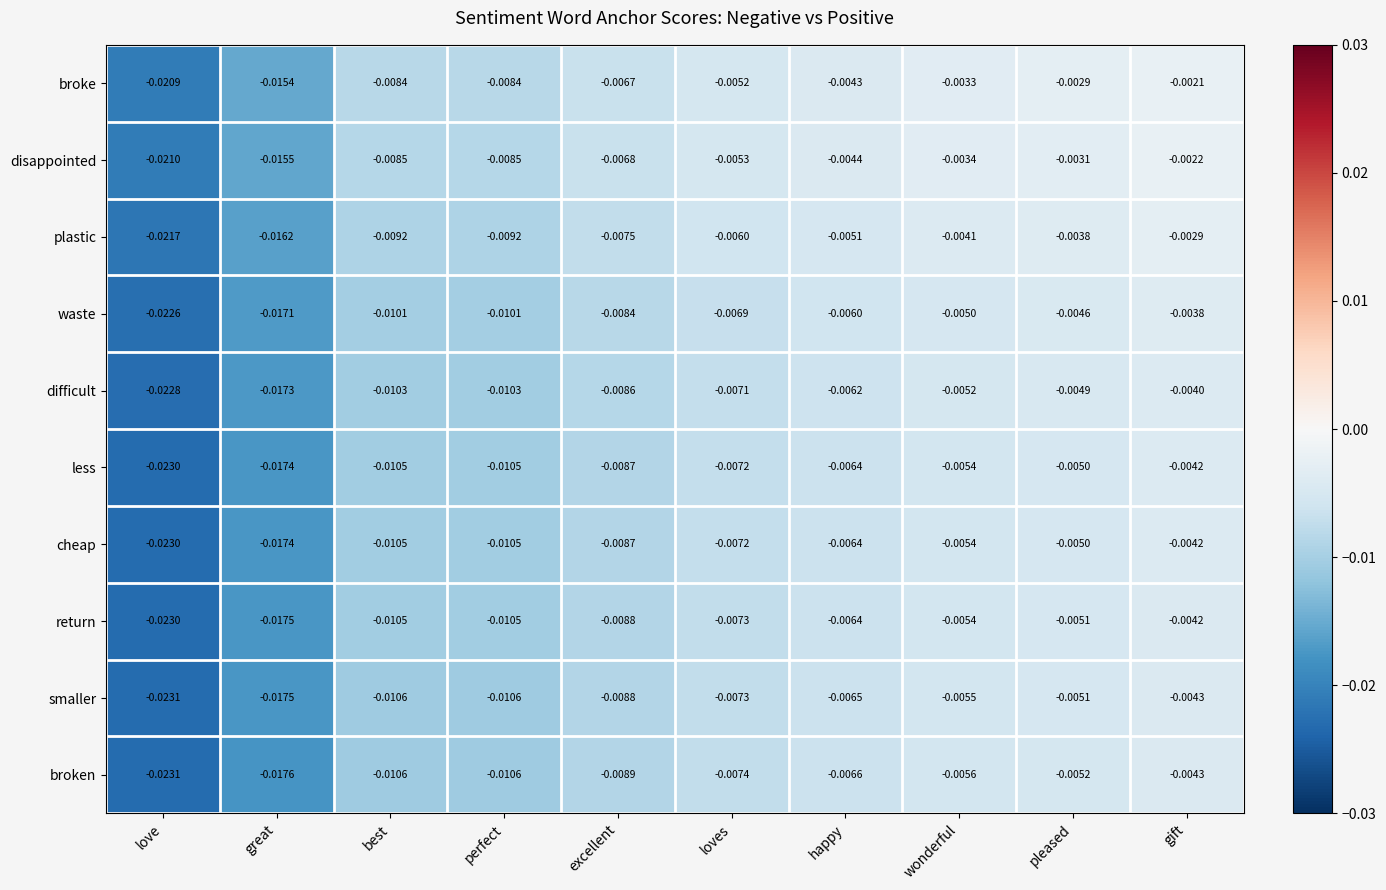

At which category is the sum across all series the highest?

gift